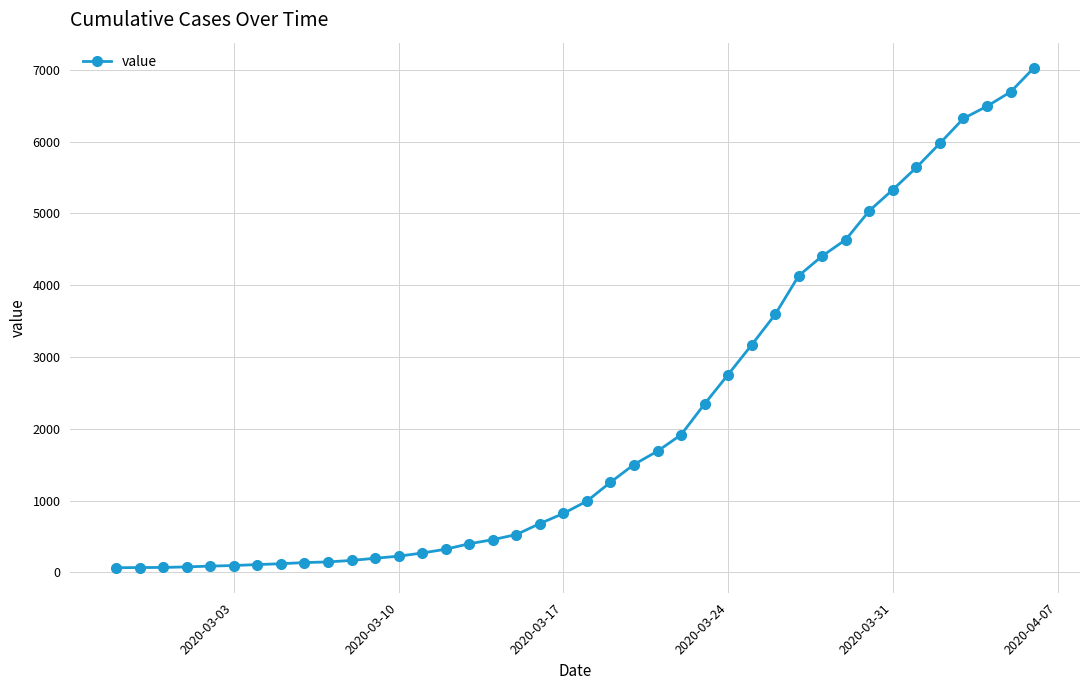

What is the maximum value shown in the chart?

7030